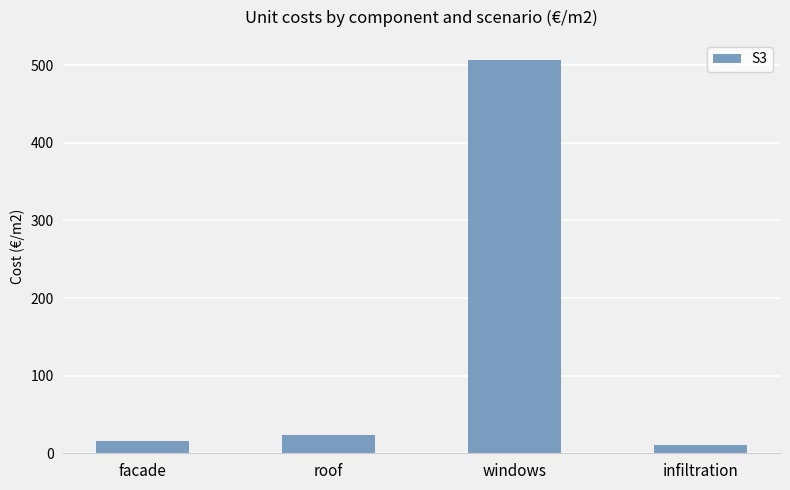

Where is the data nearest to the value 259?

roof